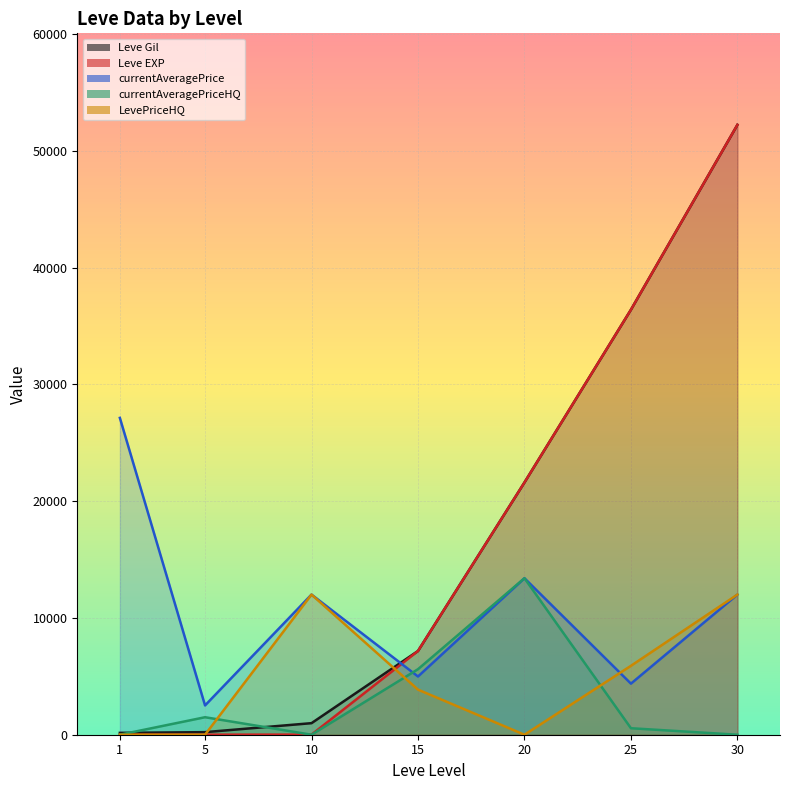

Read the currentAveragePriceHQ value at 5.

1498